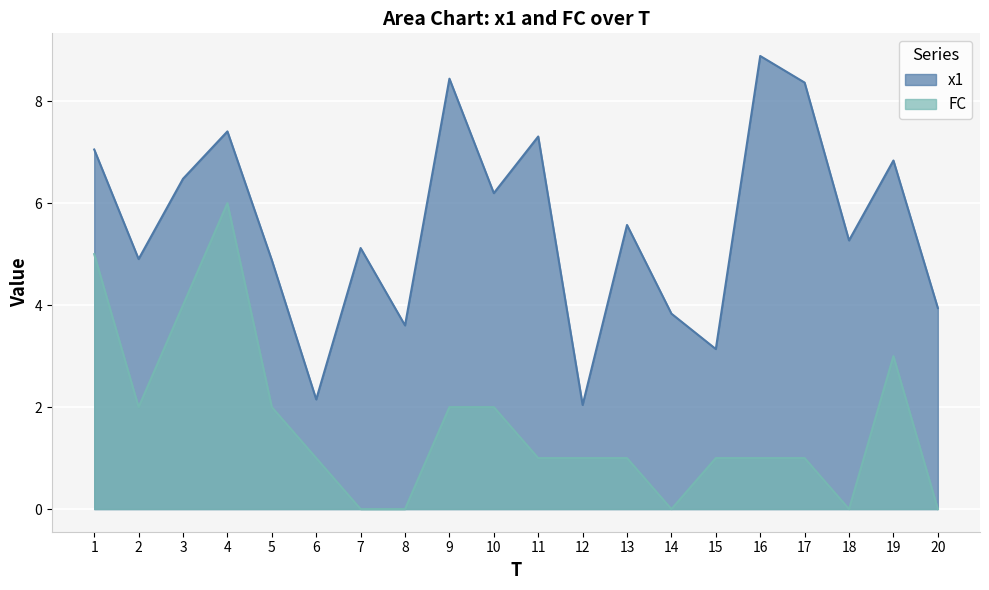

Which has a higher value, 16 or 19?

16